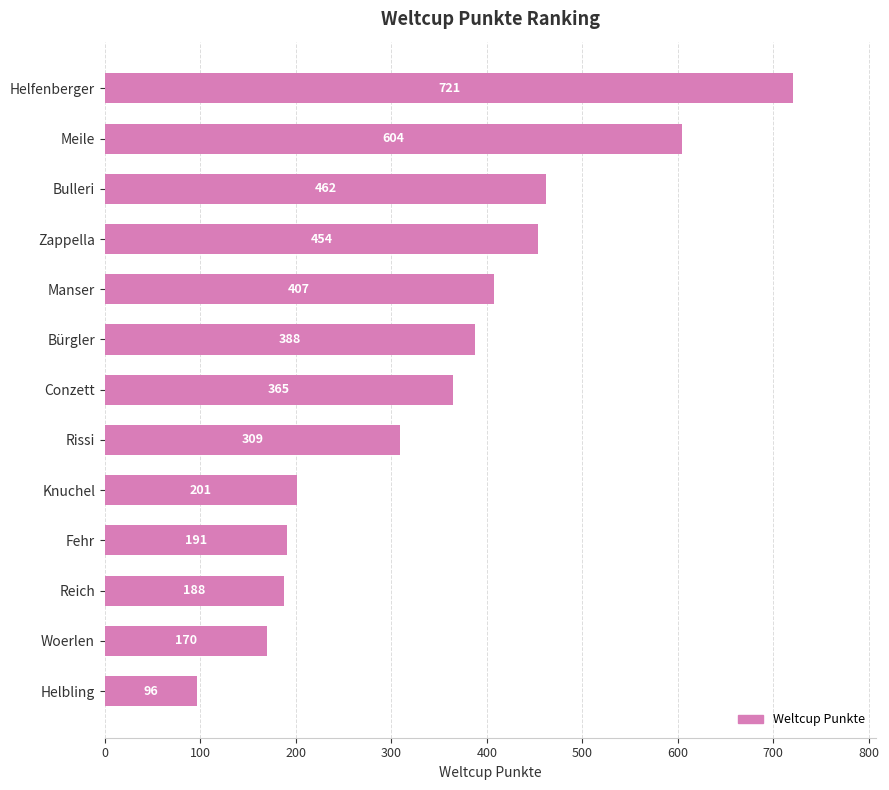

What is the sum of all values?

4556